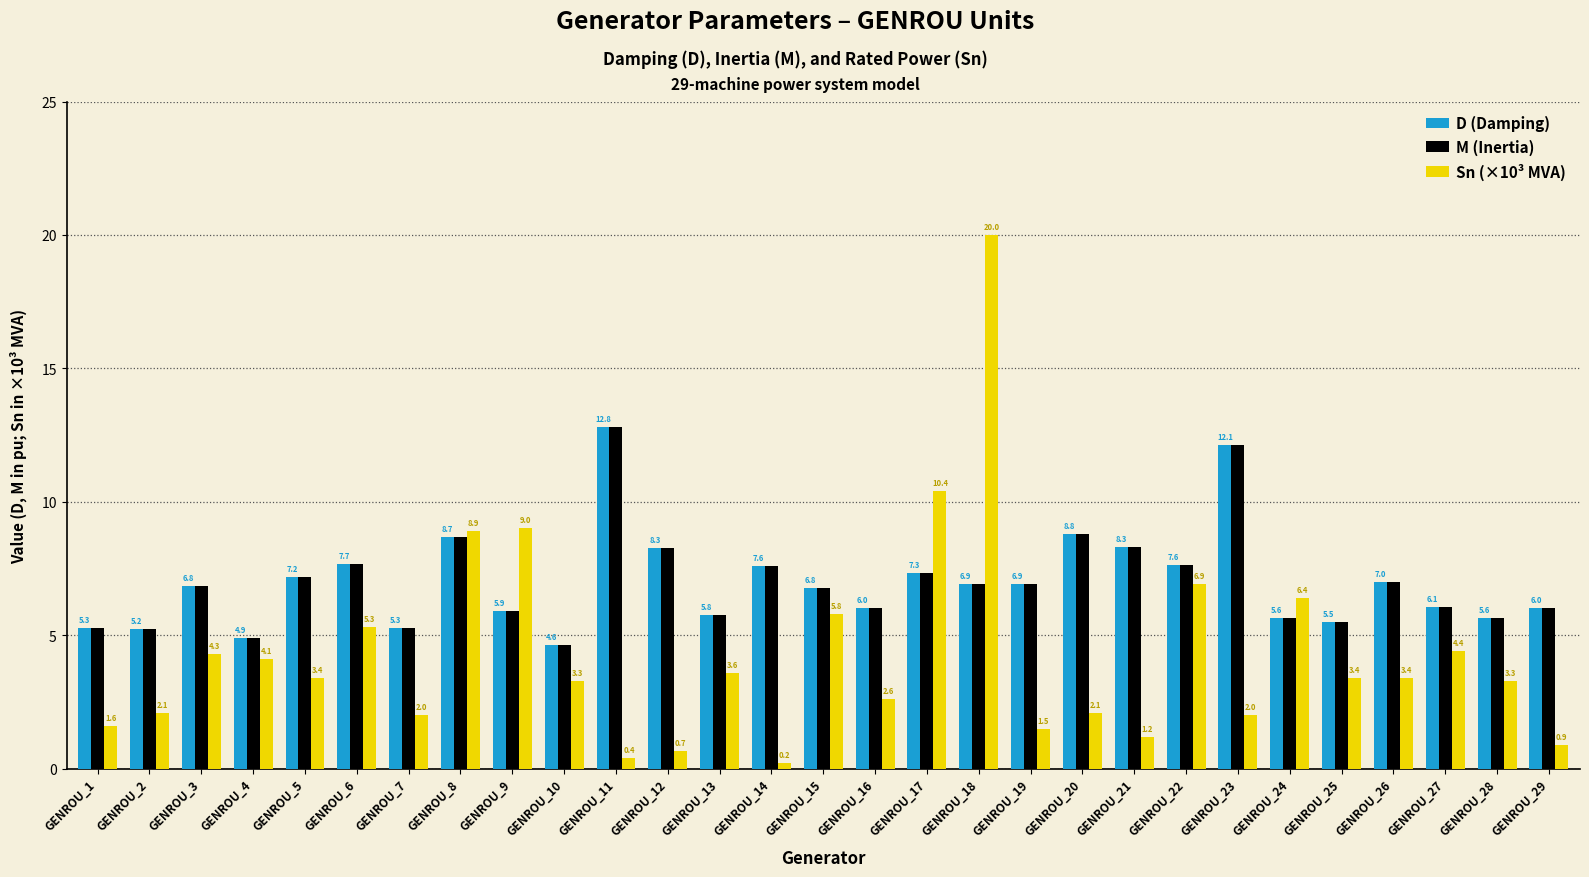

What is the sum of all D (Damping) values?

202.7